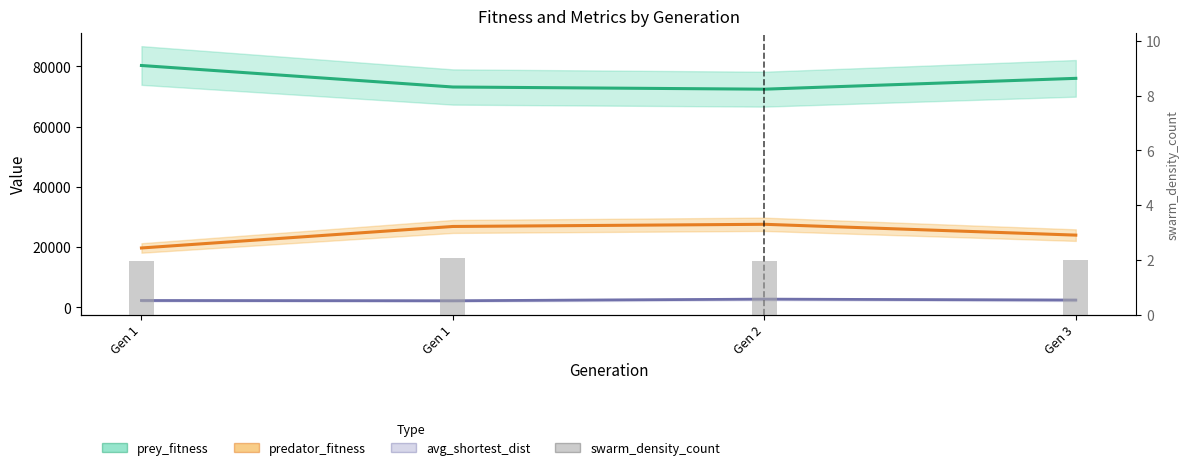

The chart shows a value of 2.0 at Gen 2. True or false?

True